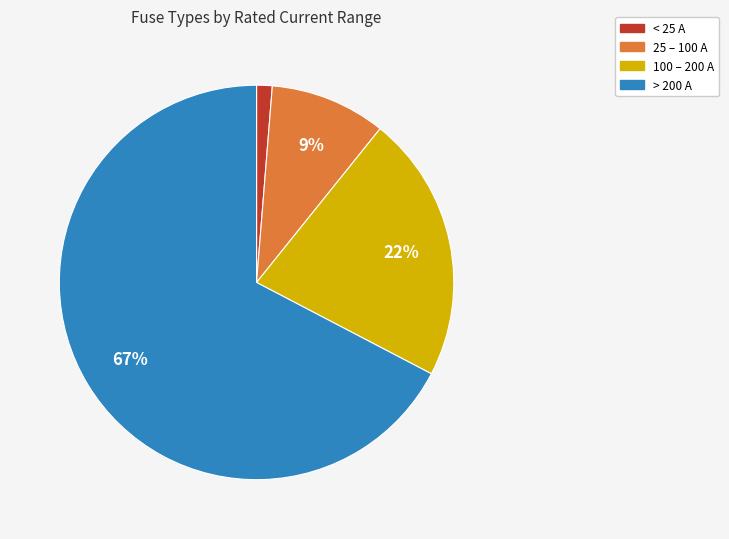

Is it true that 25 – 100 A is 9% of the pie?

True